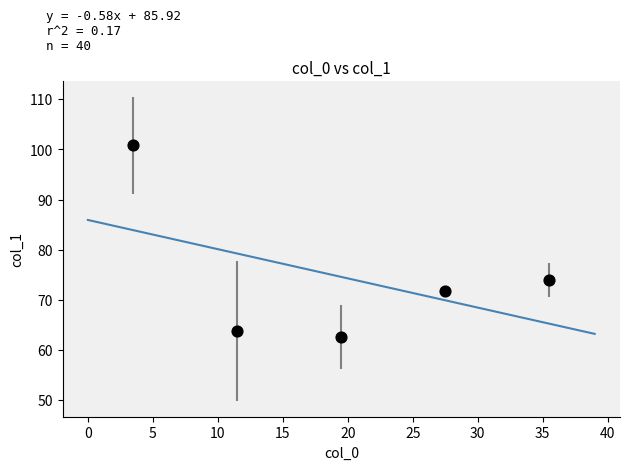

What Y value in the scatter plot is closest to 81?

73.9